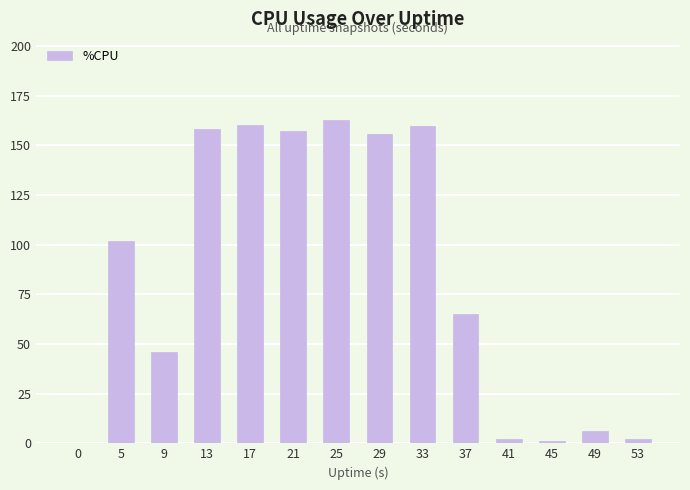

What is the maximum value shown in the chart?

162.8